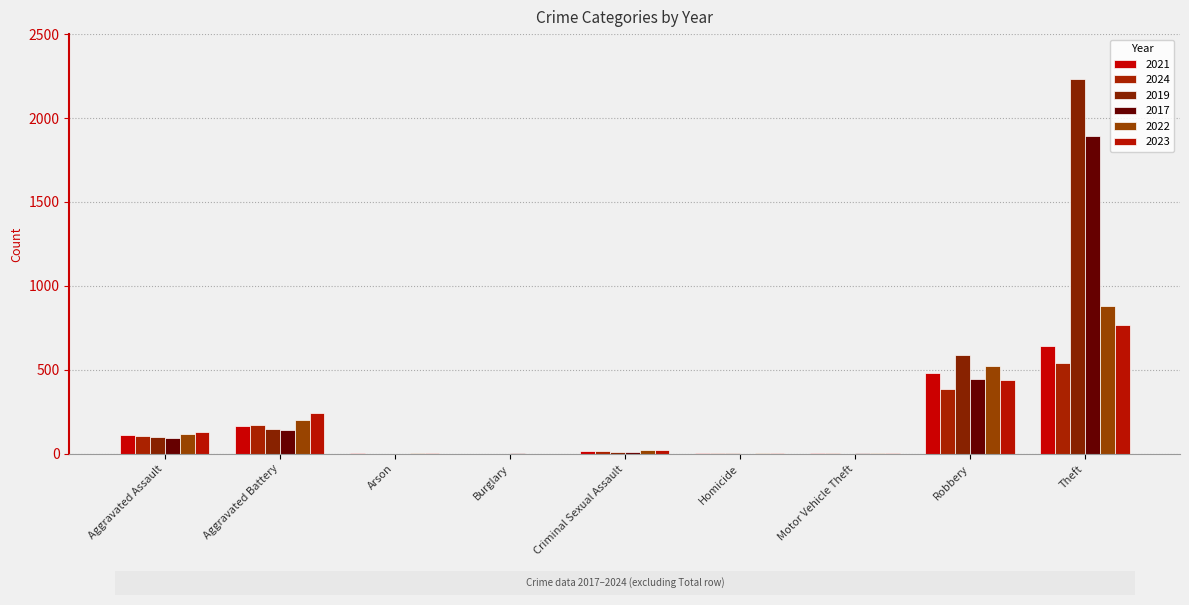

The value of 2024 at Arson is 1. True or false?

True